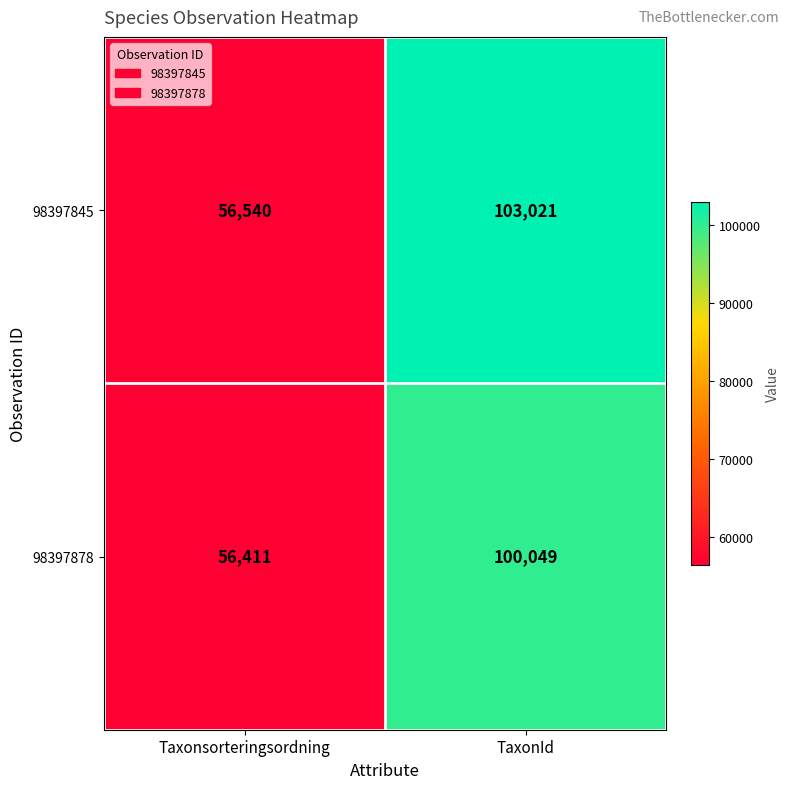

What is the total value across all series at TaxonId?

203070